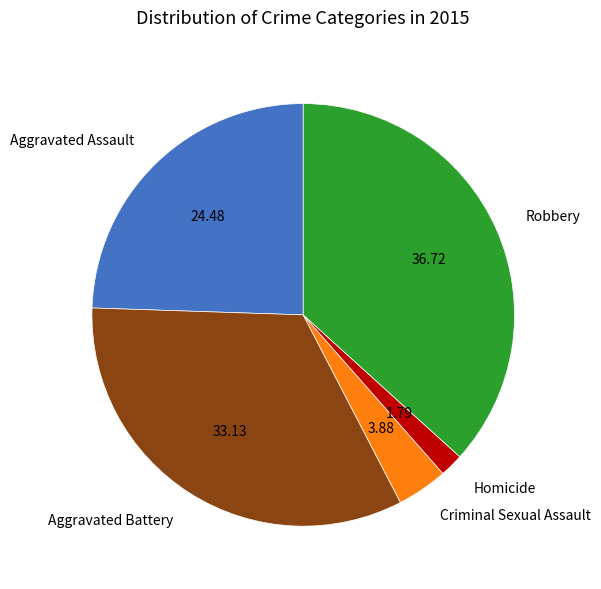

Is there a majority slice in this chart?

No